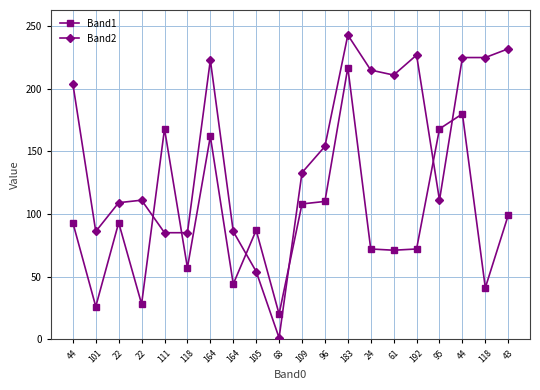

How many lines are shown in the chart?

2